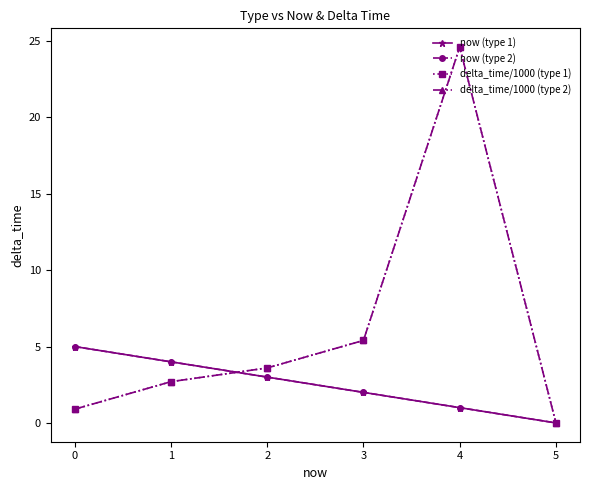

Is this an area chart (filled region under the line)?

No